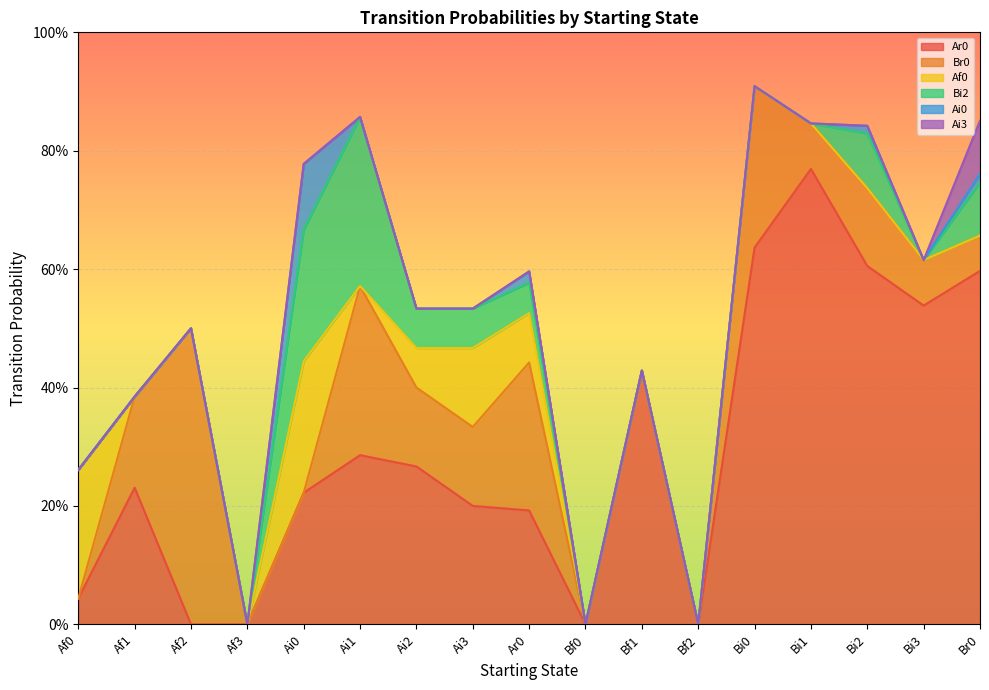

True or false: Ai3 and Af0 cross at least once.

False